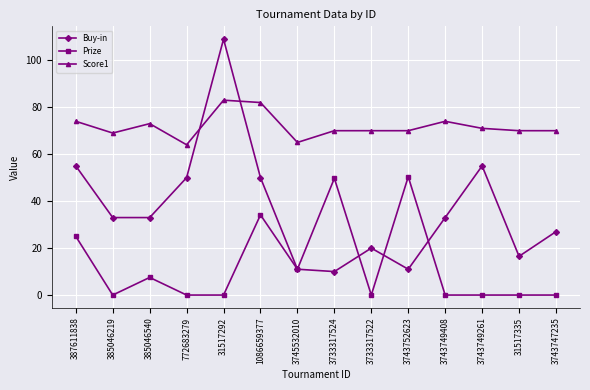

What position from the left is 3743752623?

10